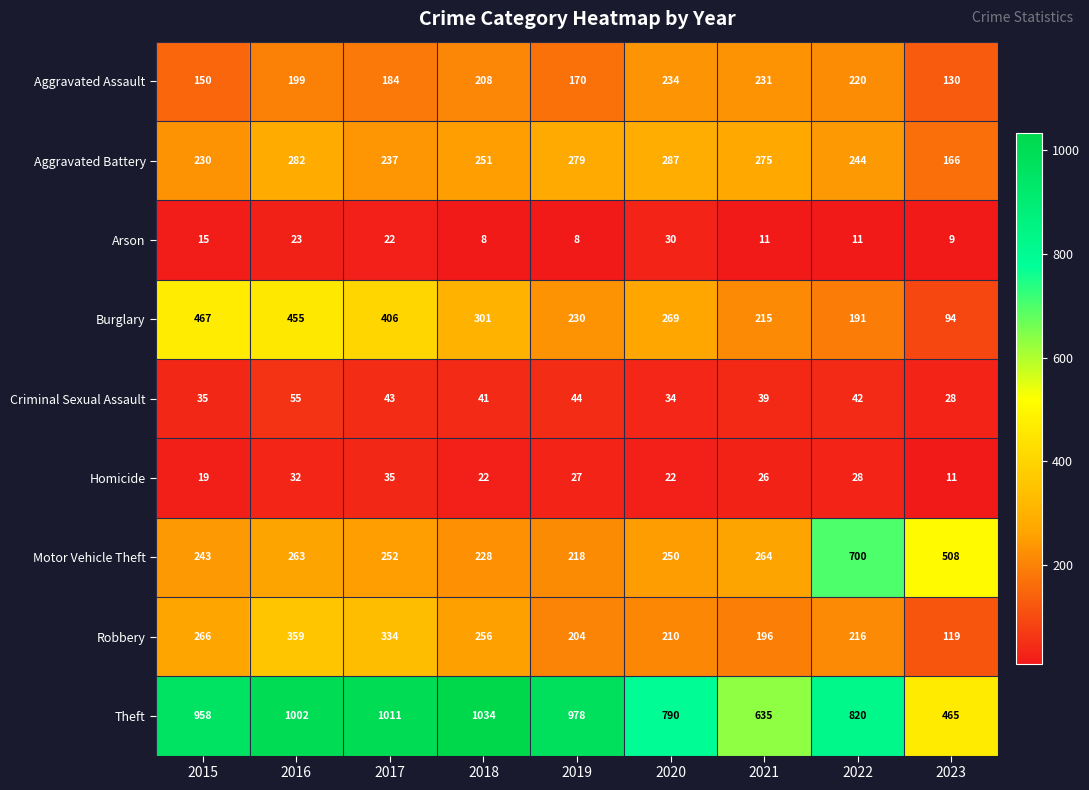

Which series has the largest total across all categories?

Theft